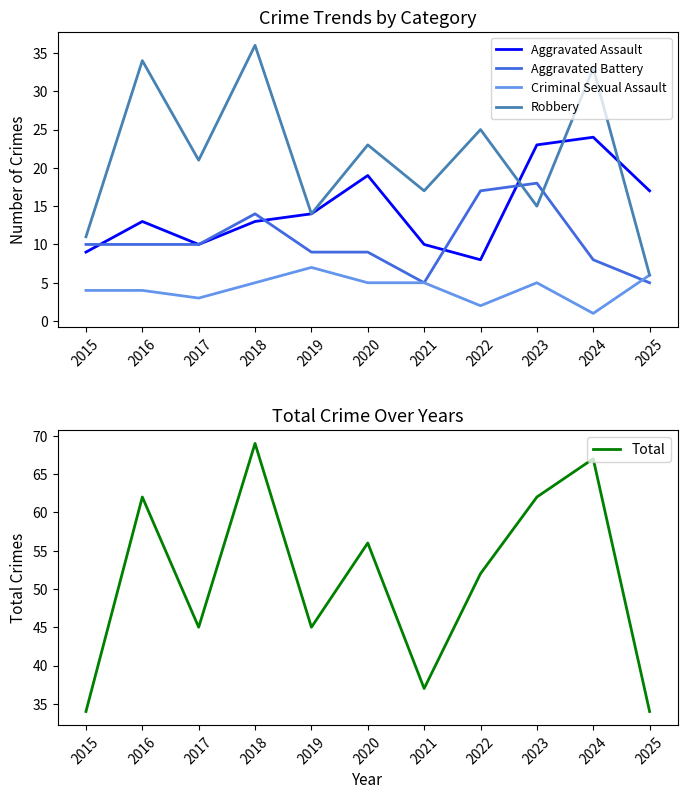

At which label does Robbery reach its minimum?

2025